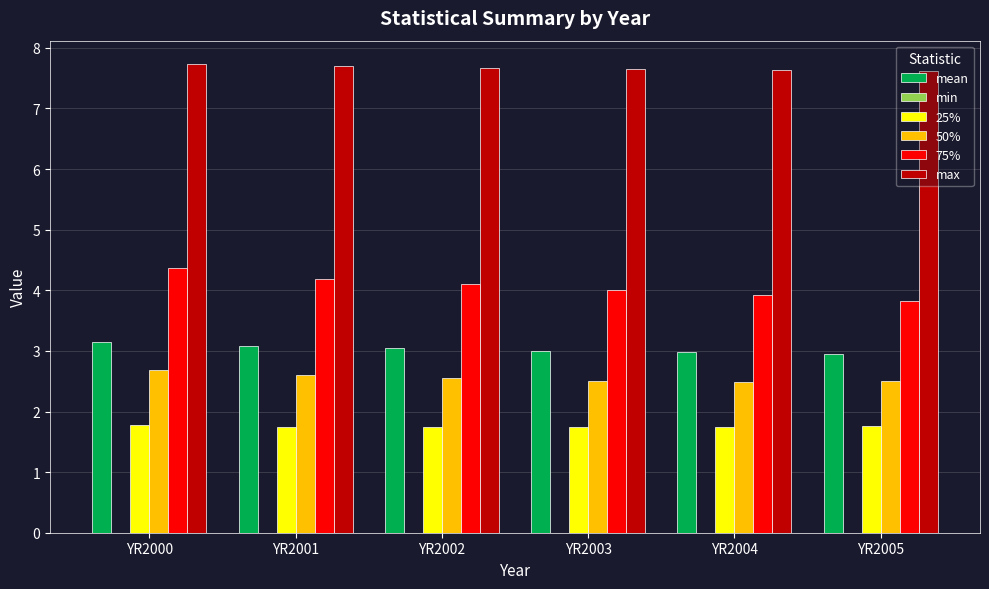

The max series shows 3.5 at YR2005. True or false?

False